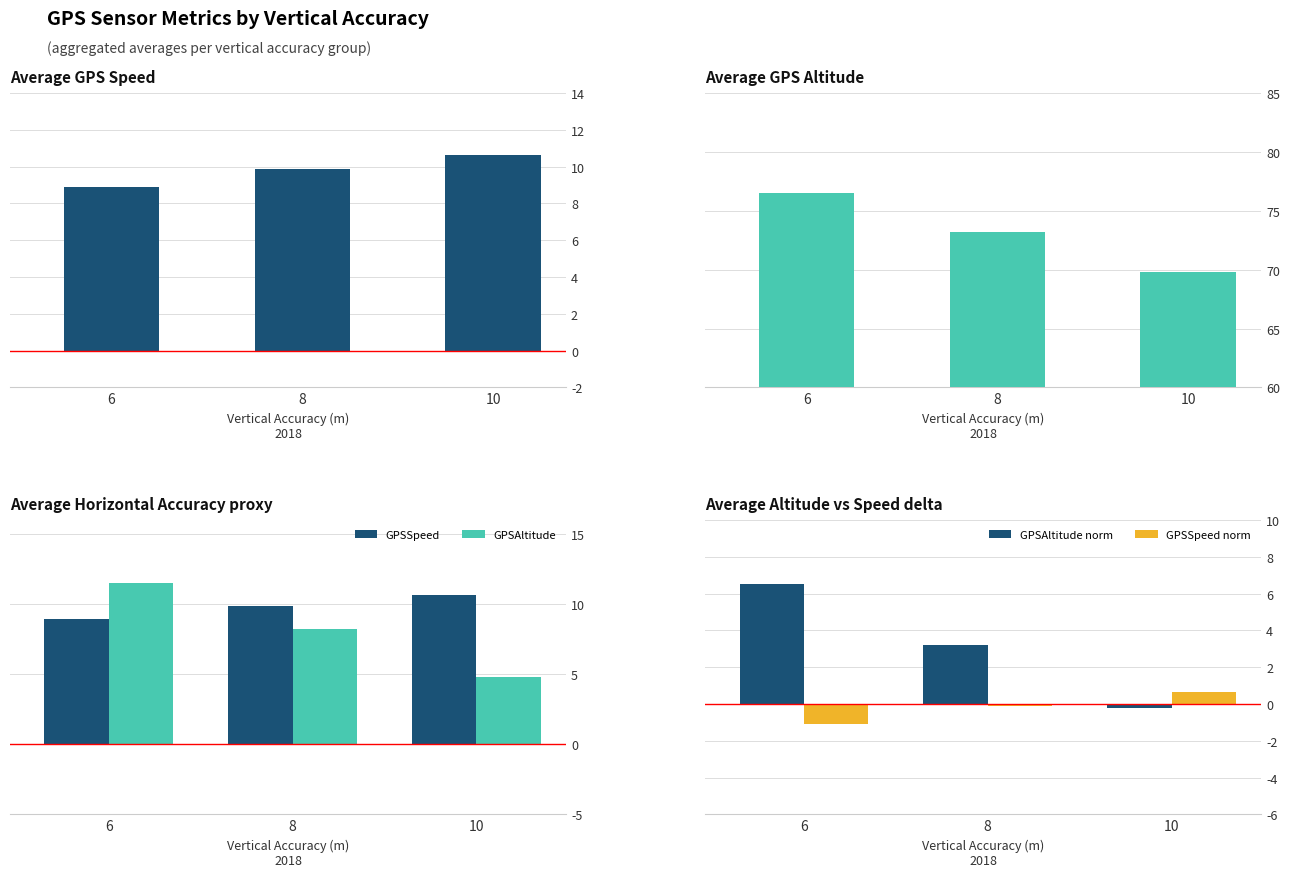

What is the difference between the GPSSpeed norm values at 8 and 10?

0.8